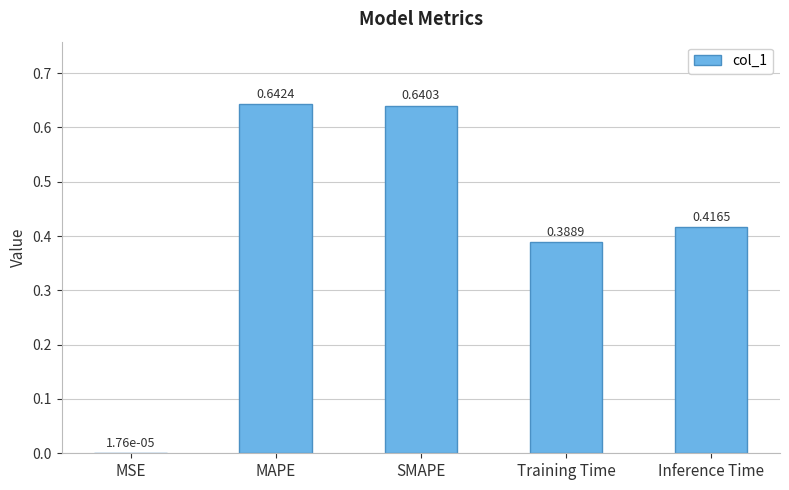

What is the sum of all values?

2.1